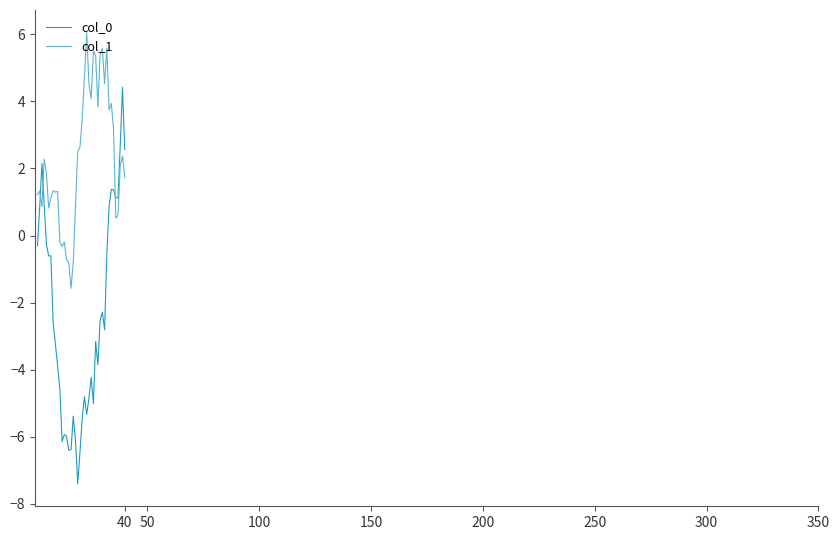

Which series has the largest total across all categories?

col_1